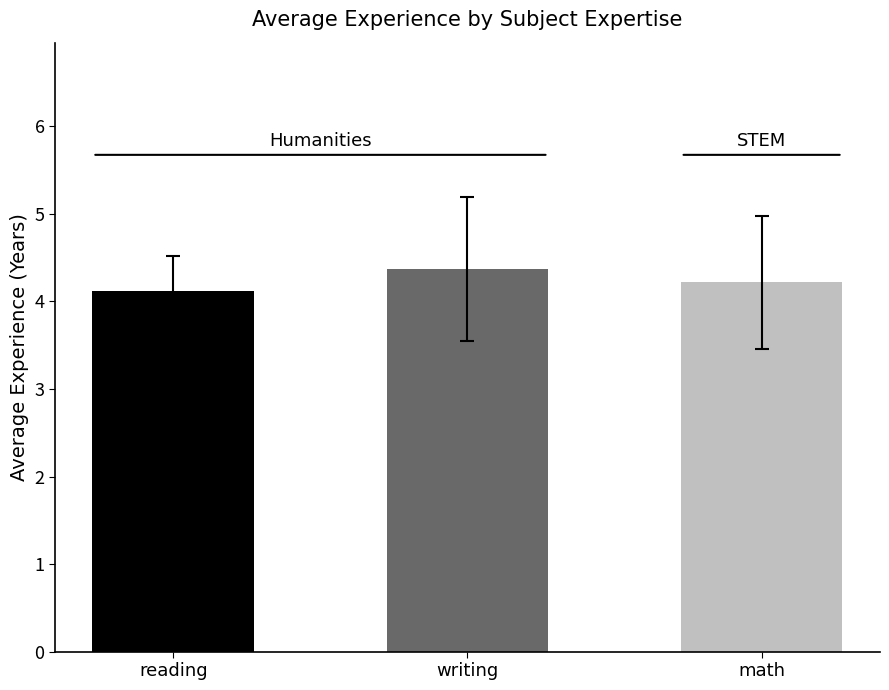

What is the label of the 1st bar from the left?

reading